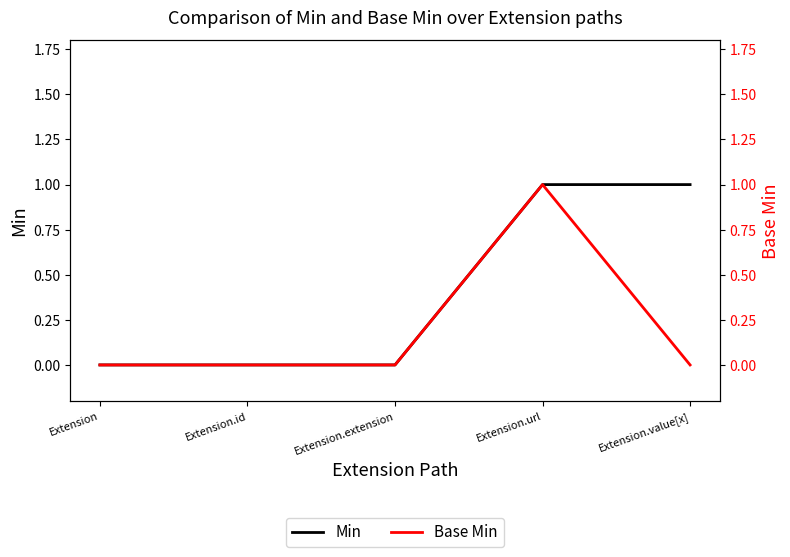

Is this an area chart (filled region under the line)?

No